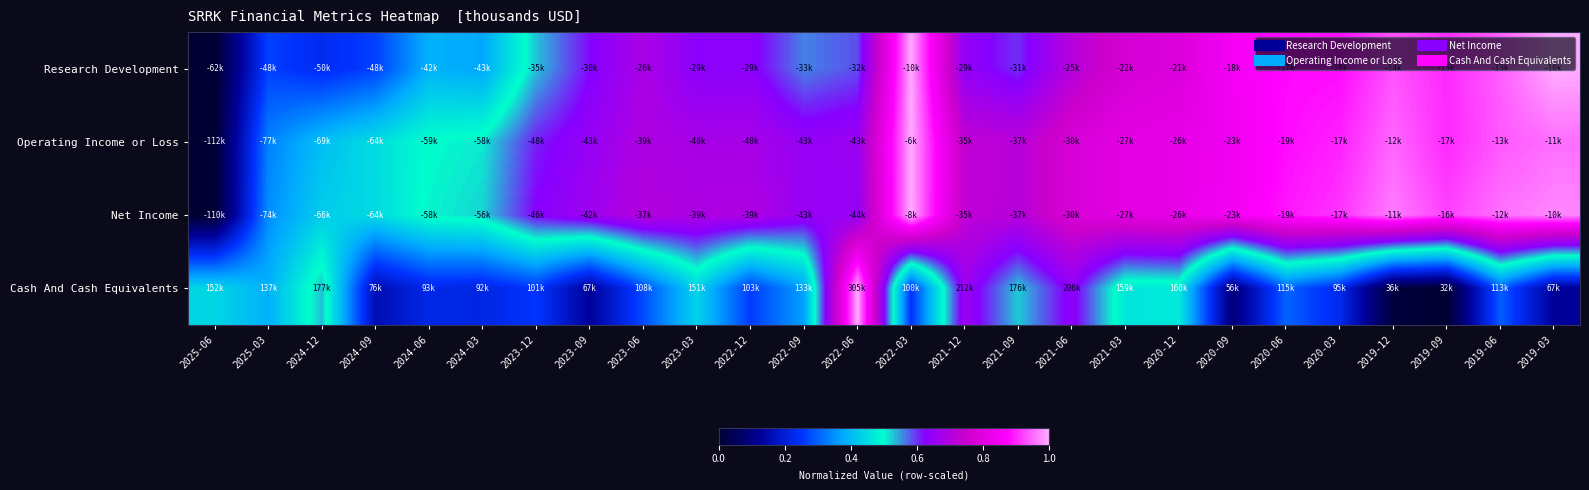

Reading left to right, what are all the values shown in this chart?

Research Development: 2025-06=0.0	2025-03=0.3	2024-12=0.2	2024-09=0.3	2024-06=0.4	2024-03=0.4	2023-12=0.5	2023-09=0.6	2023-06=0.7	2023-03=0.6	2022-12=0.6	2022-09=0.6	2022-06=0.6	2022-03=1.0	2021-12=0.6	2021-09=0.6	2021-06=0.7	2021-03=0.8	2020-12=0.8	2020-09=0.9	2020-06=0.9	2020-03=0.9	2019-12=0.9	2019-09=0.9	2019-06=0.9	2019-03=1.0
Operating Income or Loss: 2025-06=0.0	2025-03=0.3	2024-12=0.4	2024-09=0.4	2024-06=0.5	2024-03=0.5	2023-12=0.6	2023-09=0.7	2023-06=0.7	2023-03=0.7	2022-12=0.7	2022-09=0.6	2022-06=0.7	2022-03=1.0	2021-12=0.7	2021-09=0.7	2021-06=0.8	2021-03=0.8	2020-12=0.8	2020-09=0.8	2020-06=0.9	2020-03=0.9	2019-12=0.9	2019-09=0.9	2019-06=0.9	2019-03=1.0
Net Income: 2025-06=0.0	2025-03=0.3	2024-12=0.4	2024-09=0.4	2024-06=0.5	2024-03=0.5	2023-12=0.6	2023-09=0.7	2023-06=0.7	2023-03=0.7	2022-12=0.7	2022-09=0.7	2022-06=0.6	2022-03=1.0	2021-12=0.7	2021-09=0.7	2021-06=0.8	2021-03=0.8	2020-12=0.8	2020-09=0.8	2020-06=0.9	2020-03=0.9	2019-12=1.0	2019-09=0.9	2019-06=1.0	2019-03=1.0
Cash And Cash Equivalents: 2025-06=0.4	2025-03=0.4	2024-12=0.5	2024-09=0.2	2024-06=0.2	2024-03=0.2	2023-12=0.3	2023-09=0.1	2023-06=0.3	2023-03=0.4	2022-12=0.3	2022-09=0.4	2022-06=1.0	2022-03=0.2	2021-12=0.7	2021-09=0.5	2021-06=0.6	2021-03=0.5	2020-12=0.5	2020-09=0.1	2020-06=0.3	2020-03=0.2	2019-12=0.0	2019-09=0.0	2019-06=0.3	2019-03=0.1